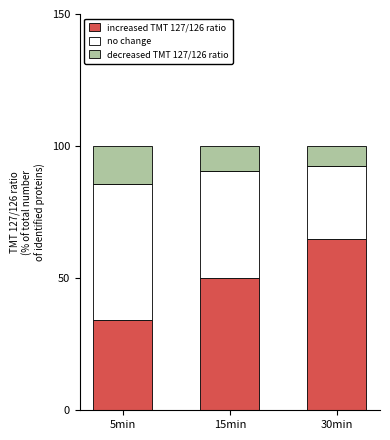

Reading left to right, list the values for the increased TMT 127/126 ratio series.

34.3	50.0	64.9